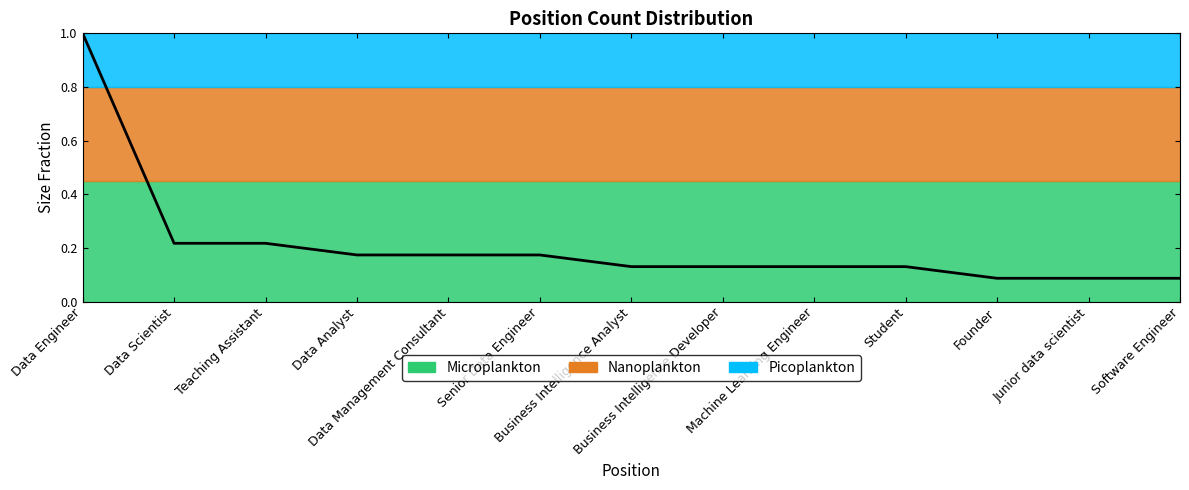

What is the difference between the second highest and second lowest values?

0.1